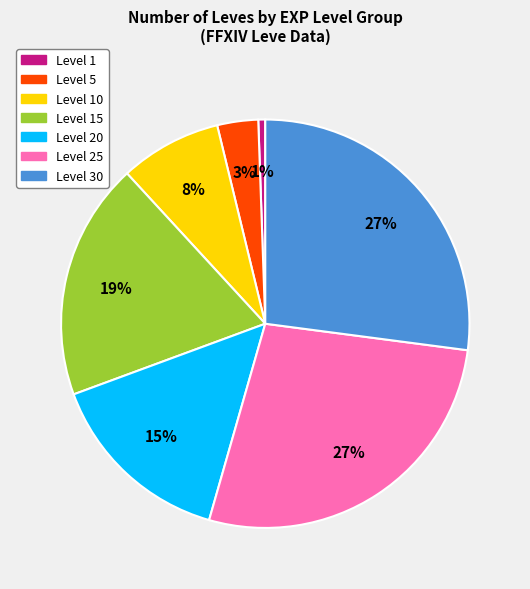

The Level 20 slice represents 15% of the pie. True or false?

True